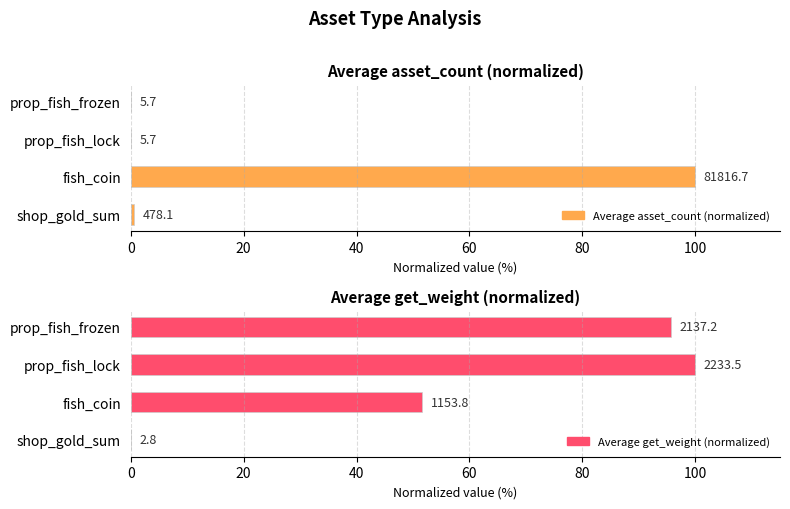

How many groups of bars are there?

4